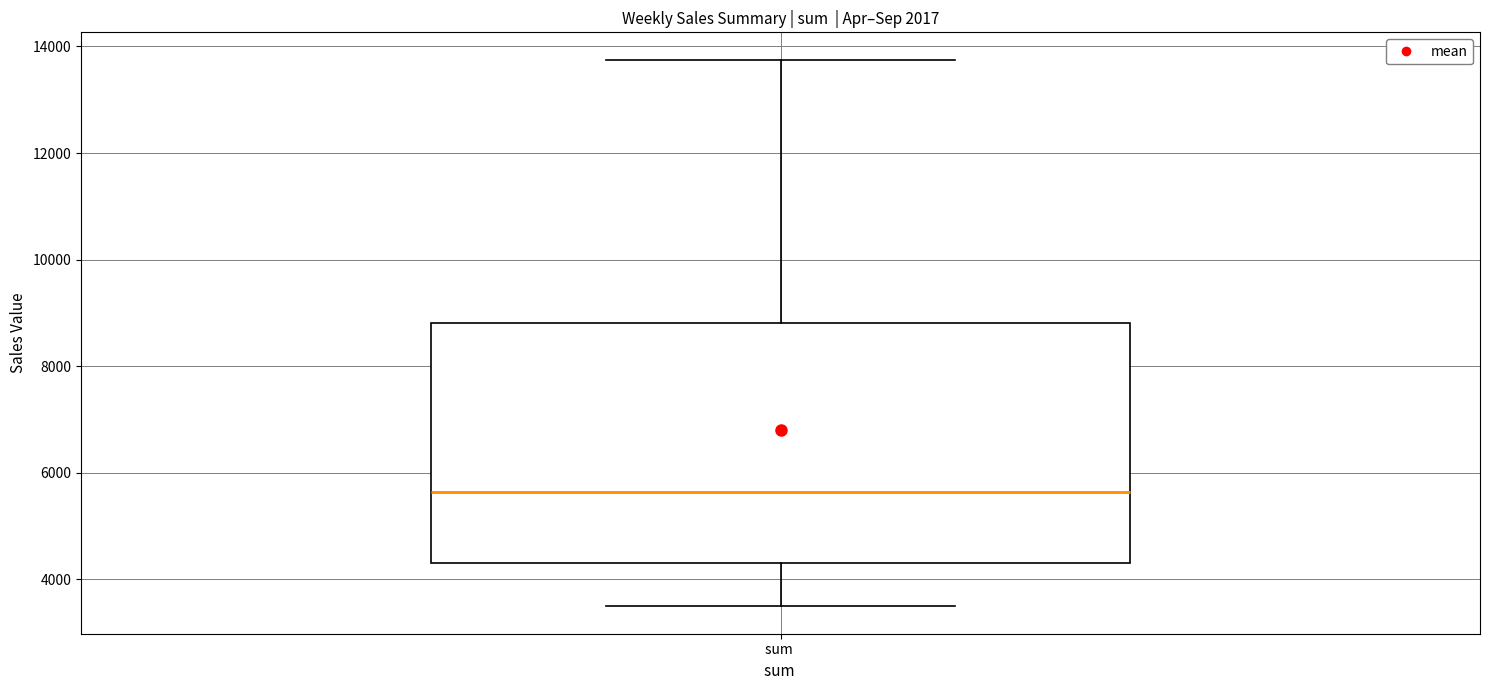

Read this box plot against the y-axis: the position of the median line, the range covered by the box, and the ends of both whiskers. The values are not printed on the chart, so give them approximately, as read against the axis.

median 5600, box 4400 to 8800, whiskers 3400 to 13800